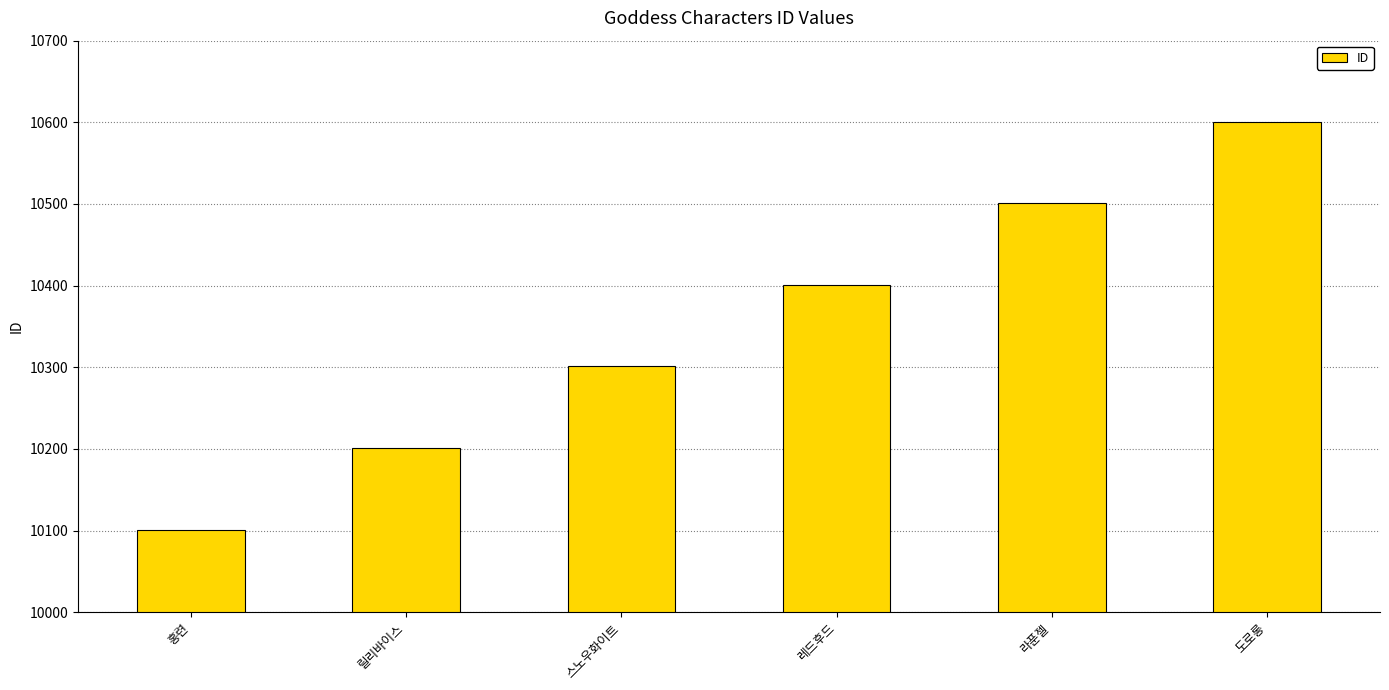

Rank the categories by value from lowest to highest.

홍련, 릴리바이스, 스노우화이트, 레드후드, 라푼젤, 도로롱